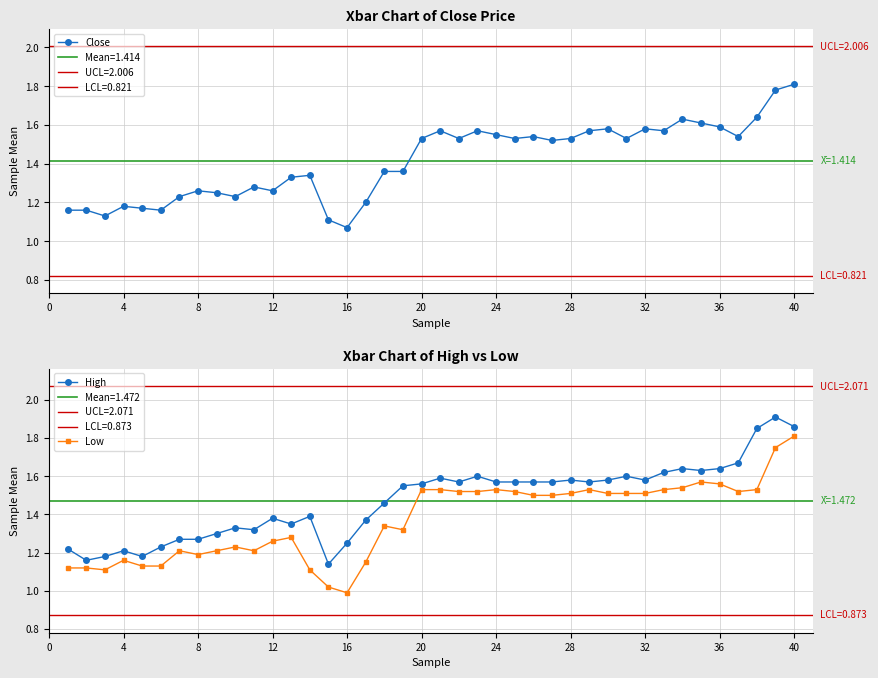

What is the difference between the maximum and minimum values in the High series?

0.8